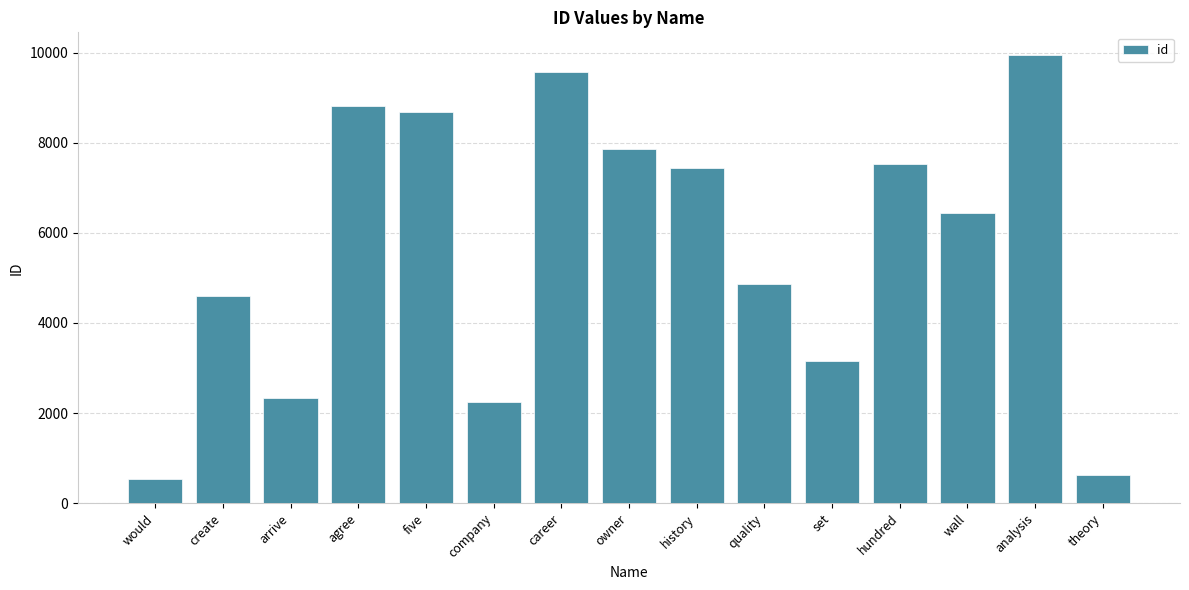

What is the change in value from hundred to analysis?

+2431